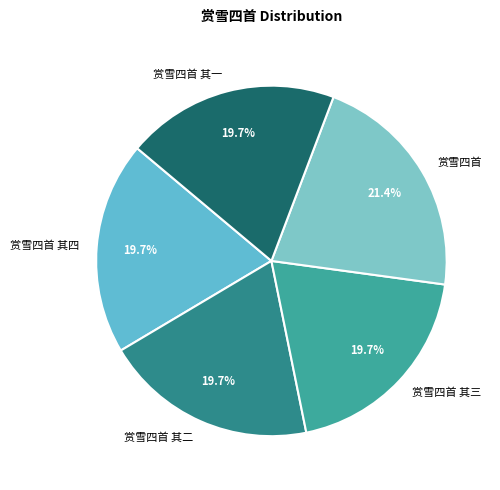

Which has a higher value, 赏雪四首 其四 or 赏雪四首?

赏雪四首